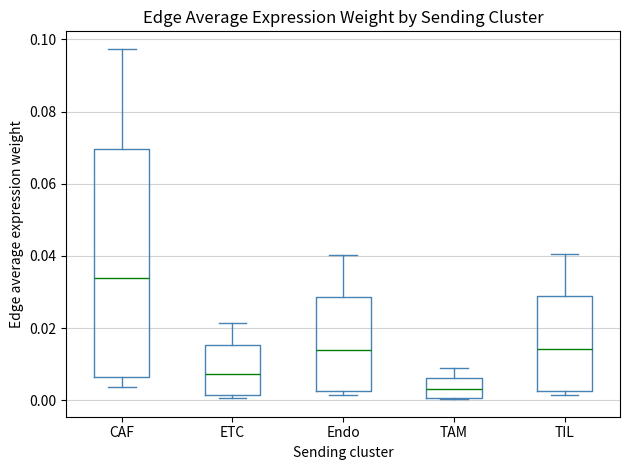

Reading left to right, read every box against the y-axis: the position of its median line, the range the box covers, and the ends of its whiskers. The values are not printed on the chart, so give them approximately, as read against the axis.

CAF: median 0.034, box 0.006 to 0.070, whiskers 0.004 to 0.098
ETC: median 0.008, box 0.002 to 0.016, whiskers 0.000 to 0.022
Endo: median 0.014, box 0.002 to 0.028, whiskers 0.002 (just below the box's lower edge) to 0.040
TAM: median 0.004, box 0.000 to 0.006, whiskers 0.000 to 0.008
TIL: median 0.014, box 0.002 to 0.030, whiskers 0.002 (just below the box's lower edge) to 0.040